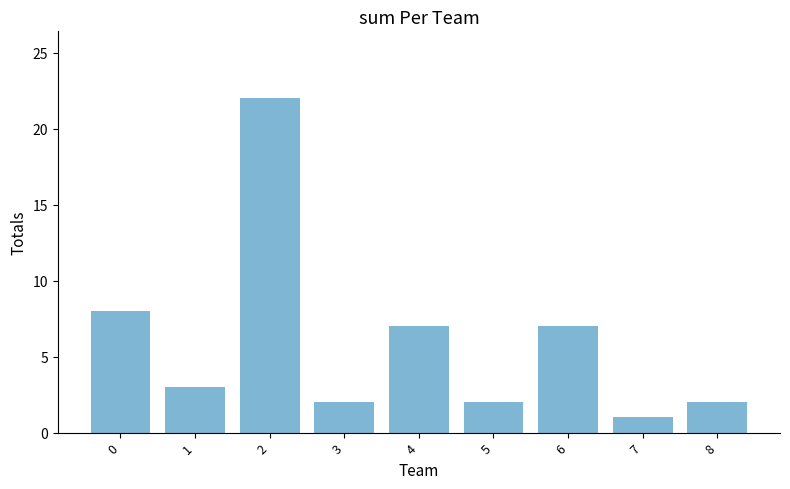

What is the difference between the values at 8 and 0?

6